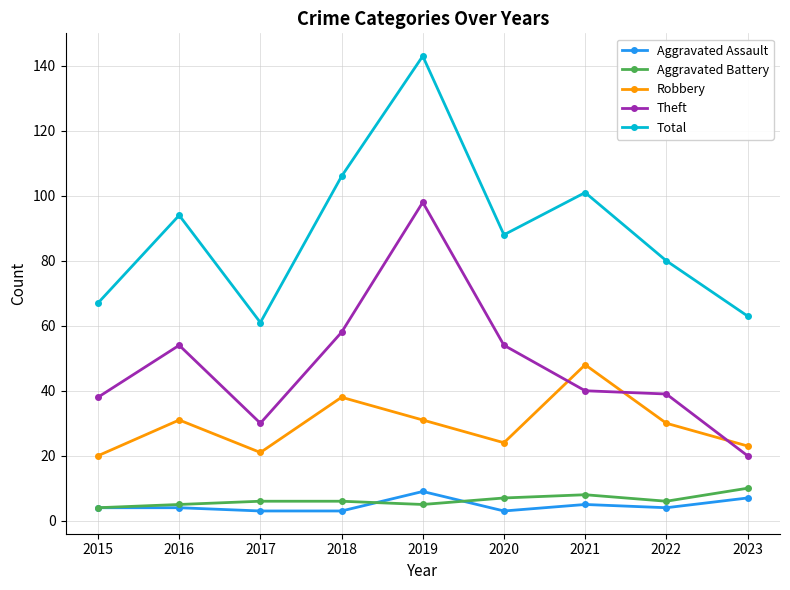

Reading left to right, what are all the values shown in this chart?

Aggravated Assault: 4	4	3	3	9	3	5	4	7
Aggravated Battery: 4	5	6	6	5	7	8	6	10
Robbery: 20	31	21	38	31	24	48	30	23
Theft: 38	54	30	58	98	54	40	39	20
Total: 67	94	61	106	143	88	101	80	63